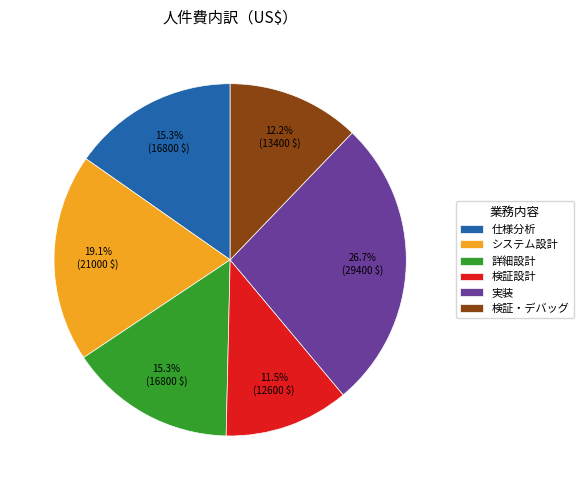

Approximately how many times larger is the value at 仕様分析 compared to 実装?

0.6